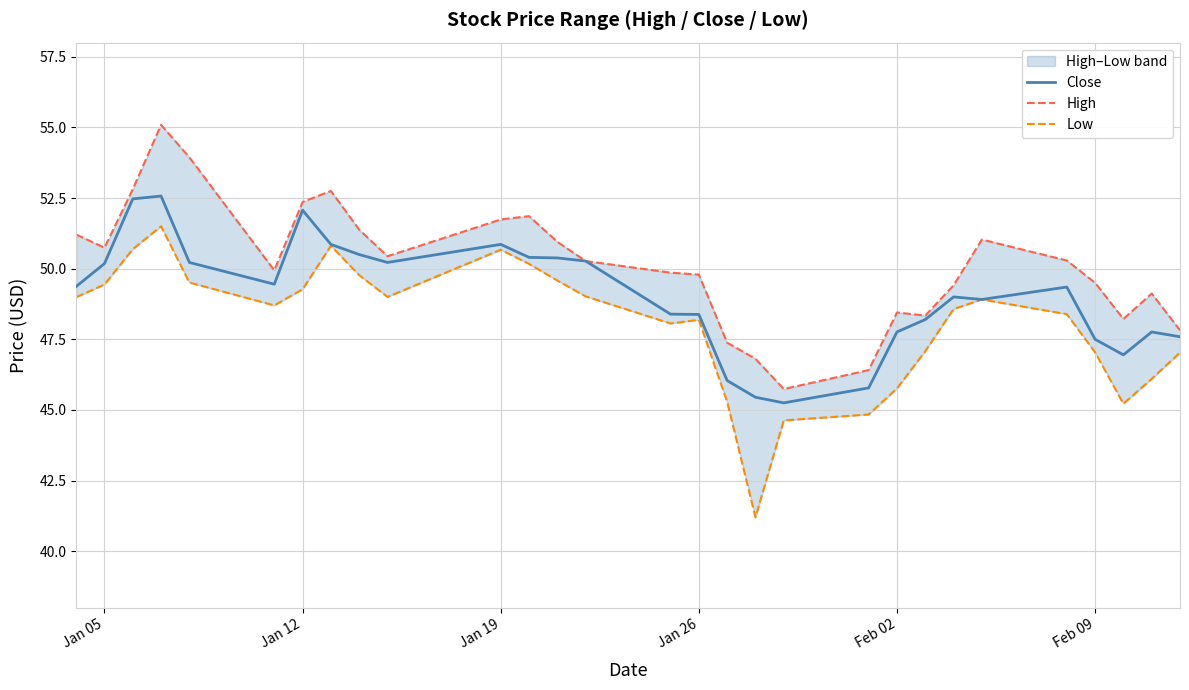

True or false: Close has a value of 75.4 at Jan 12.

False